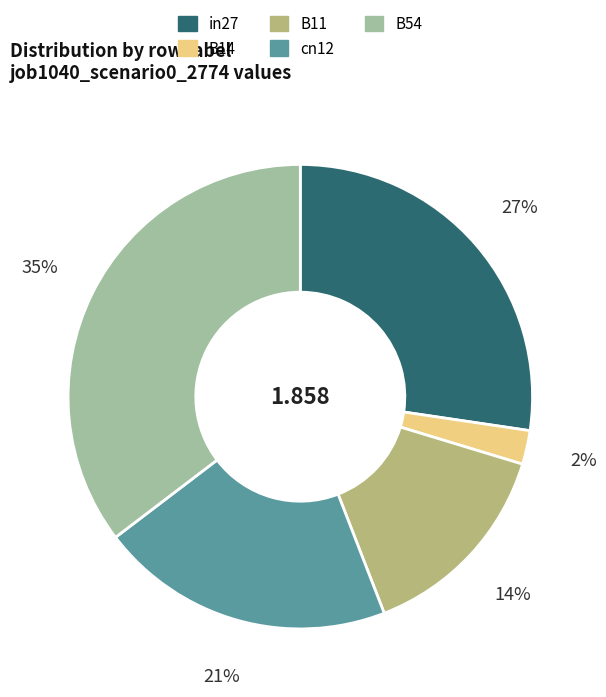

Which category has the smallest portion of the pie?

B14